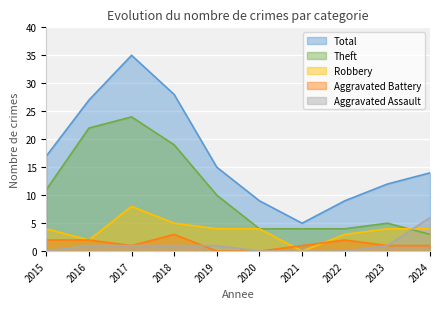

Which series has the largest range (max minus min)?

Total